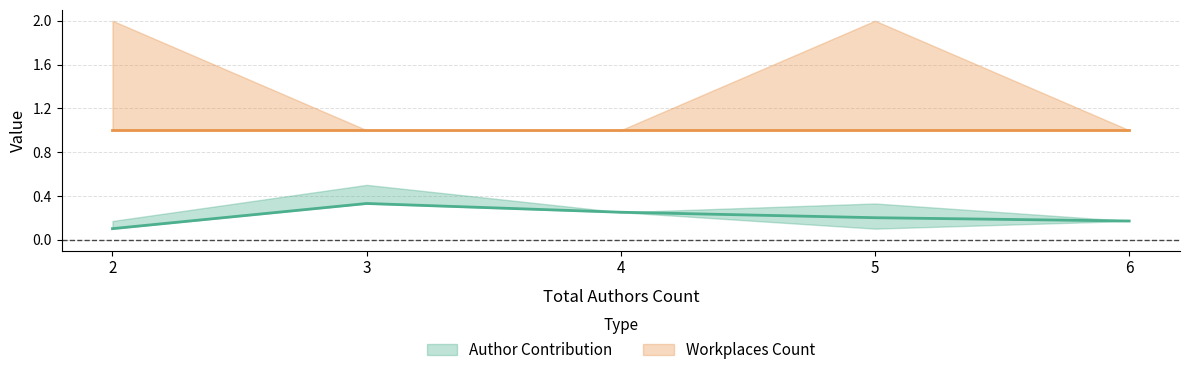

List the labels in order of value, largest first.

3, 4, 5, 6, 2